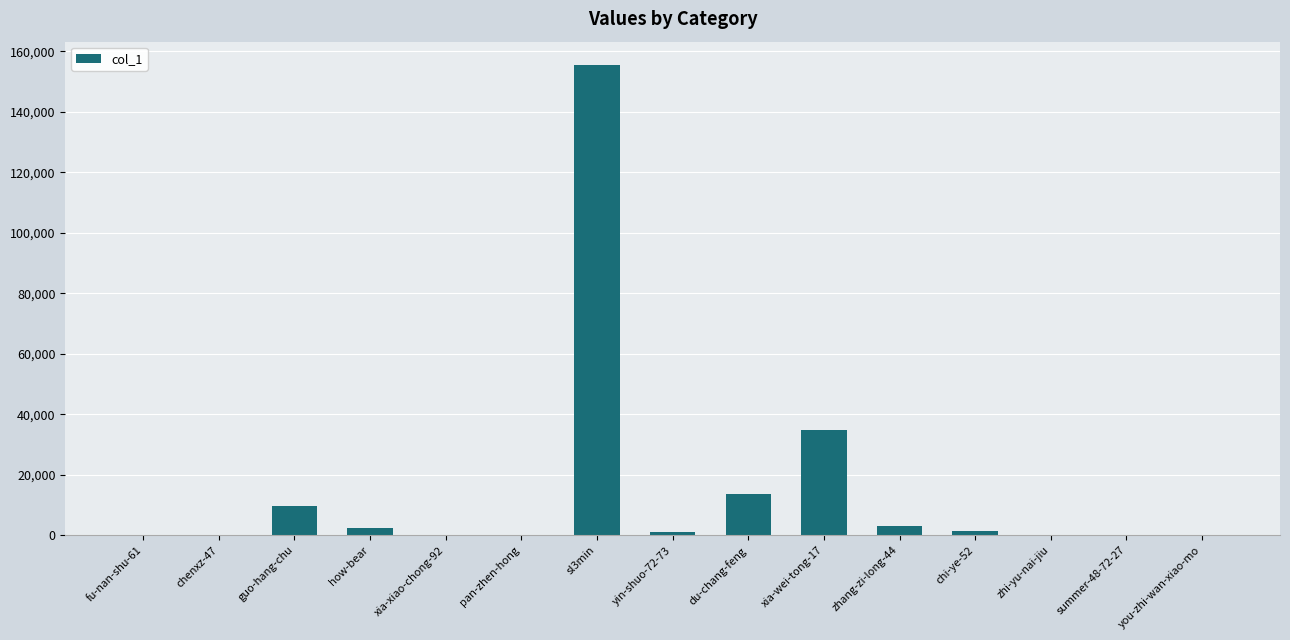

True or false: the data shows 9809 at guo-hang-chu.

True